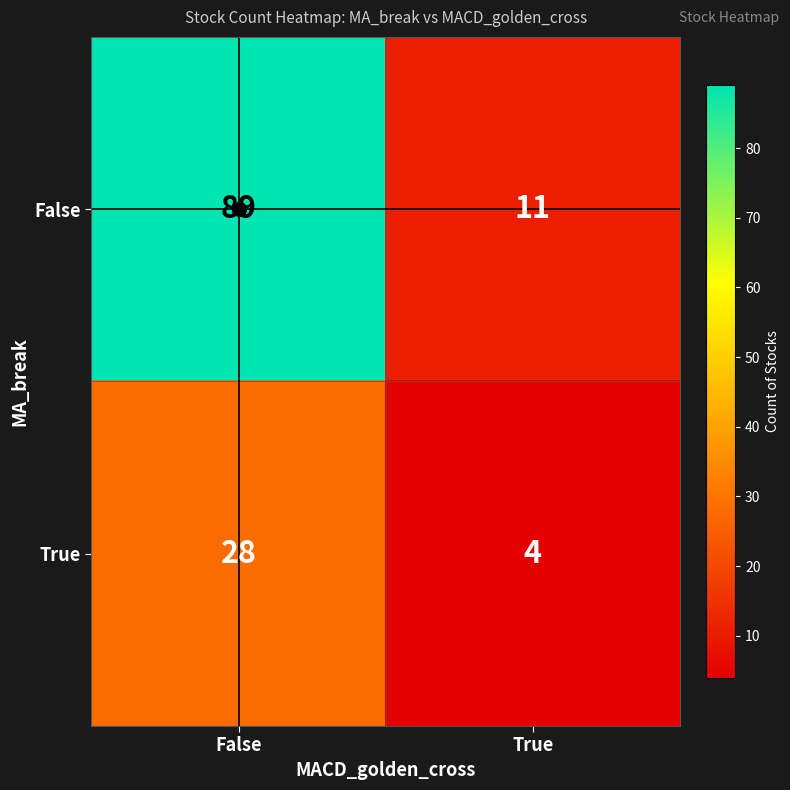

What is the difference between the highest and lowest values at False?

61